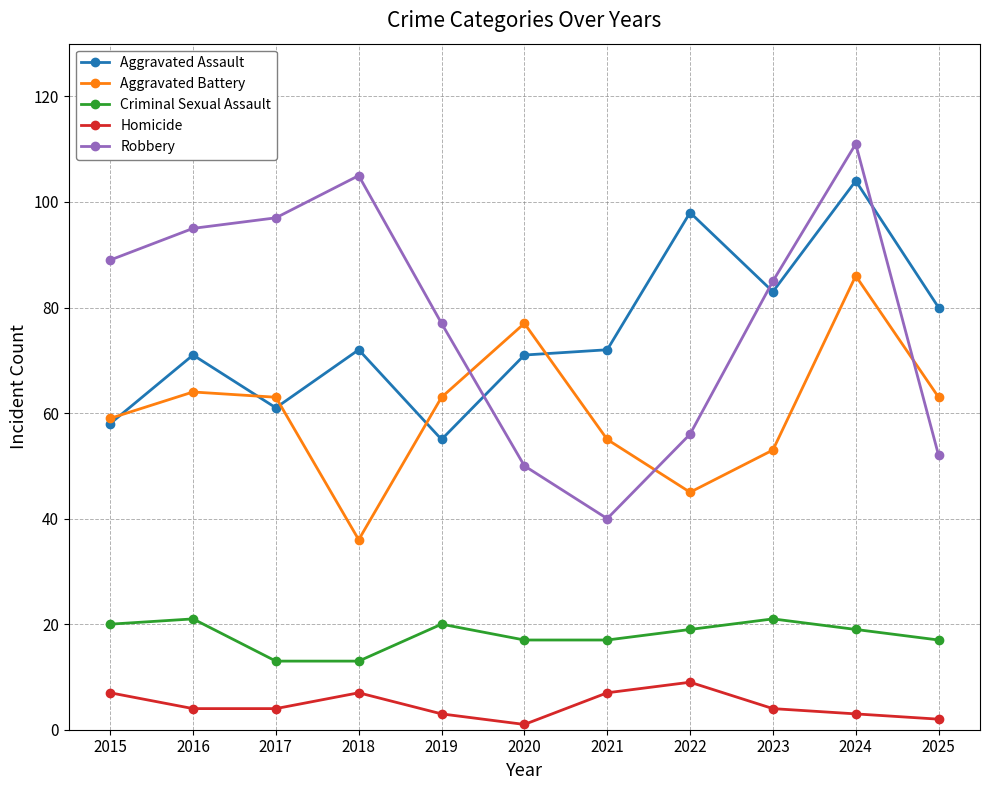

What is the sum of all Homicide values?

51